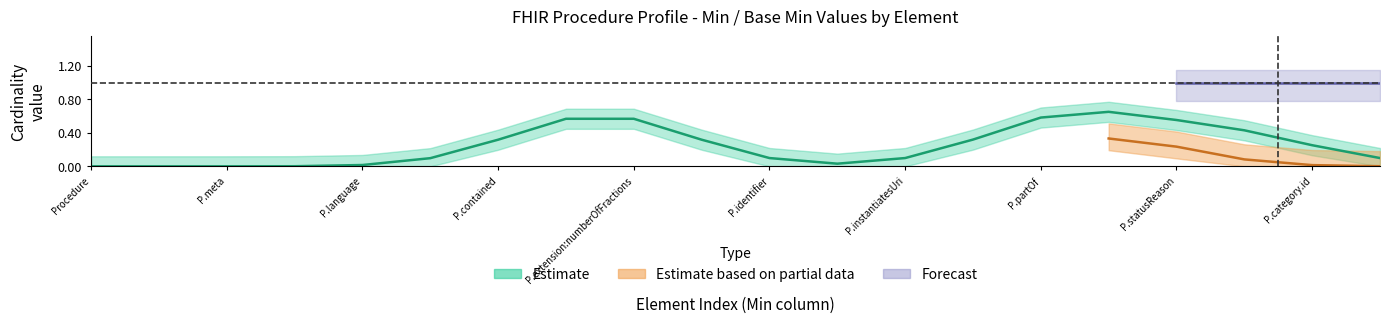

What is the change in value from 16 to 19?

-0.5